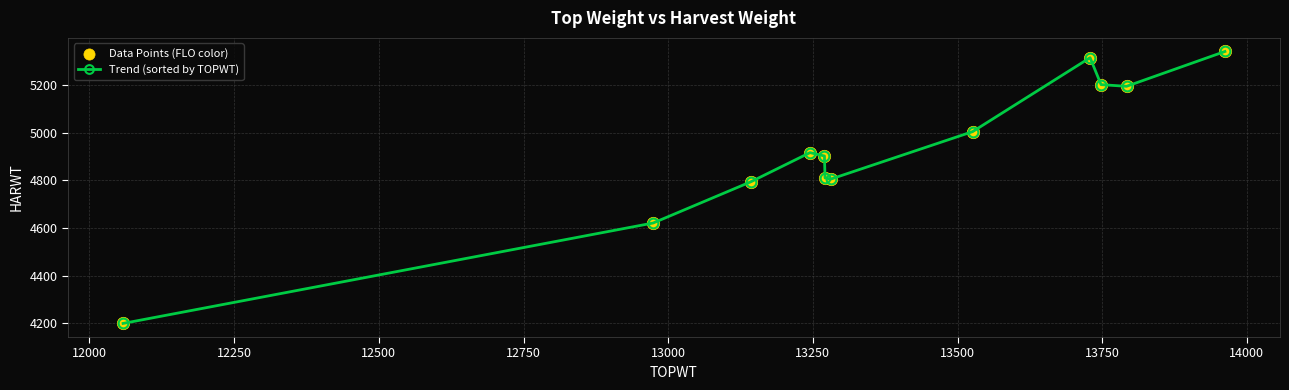

What is the smallest value displayed?

4200